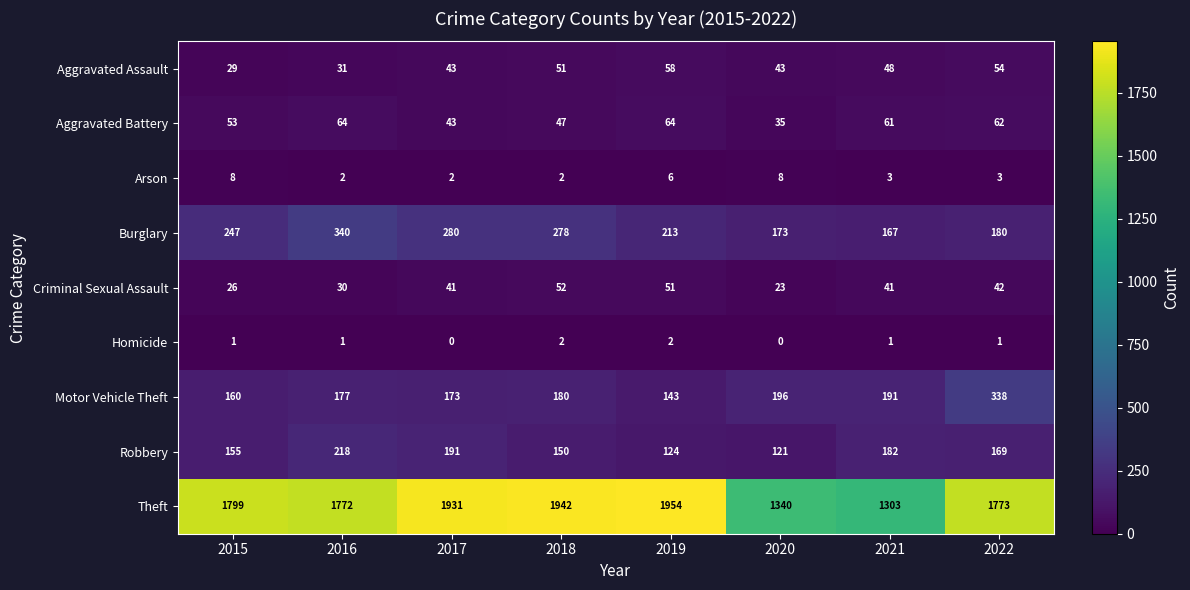

List the labels in order of Motor Vehicle Theft value, smallest first.

2019, 2015, 2017, 2016, 2018, 2021, 2020, 2022